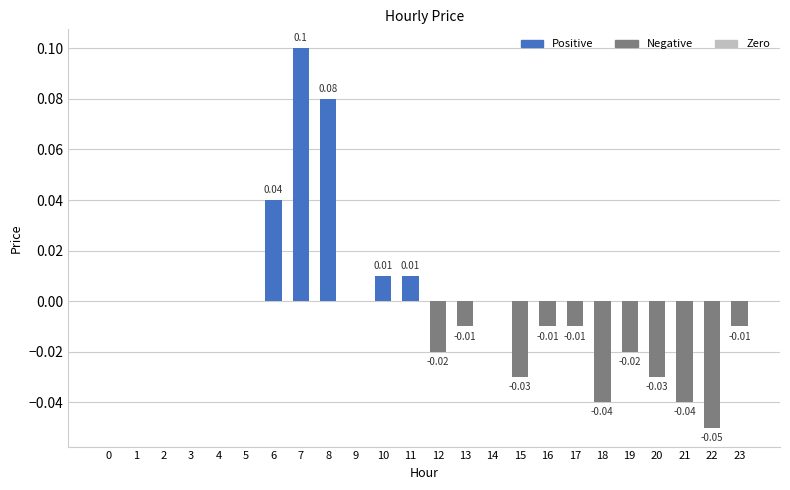

Rank the categories by value from lowest to highest.

22, 18, 21, 15, 20, 12, 19, 13, 16, 17, 23, 0, 1, 2, 3, 4, 5, 9, 14, 10, 11, 6, 8, 7